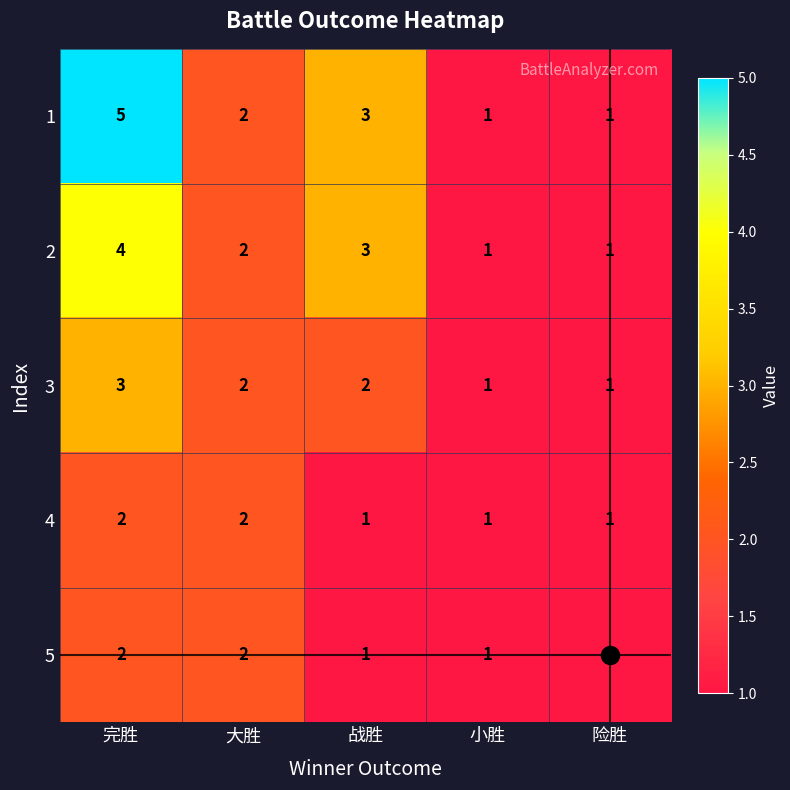

Which label corresponds to the largest value in the chart?

完胜